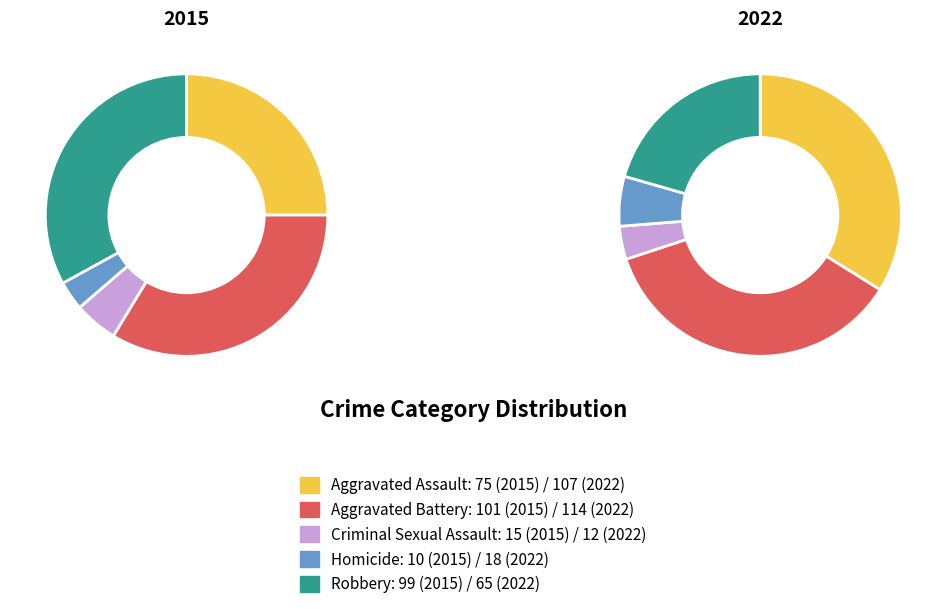

Rank the series by their average value, from highest to lowest.

2022, 2015